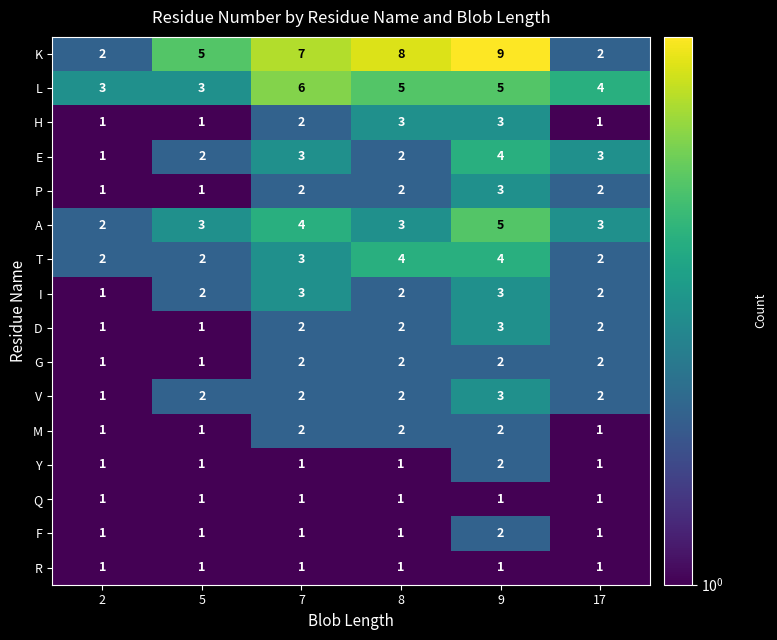

True or false: P has a value of 1 at 2.

True